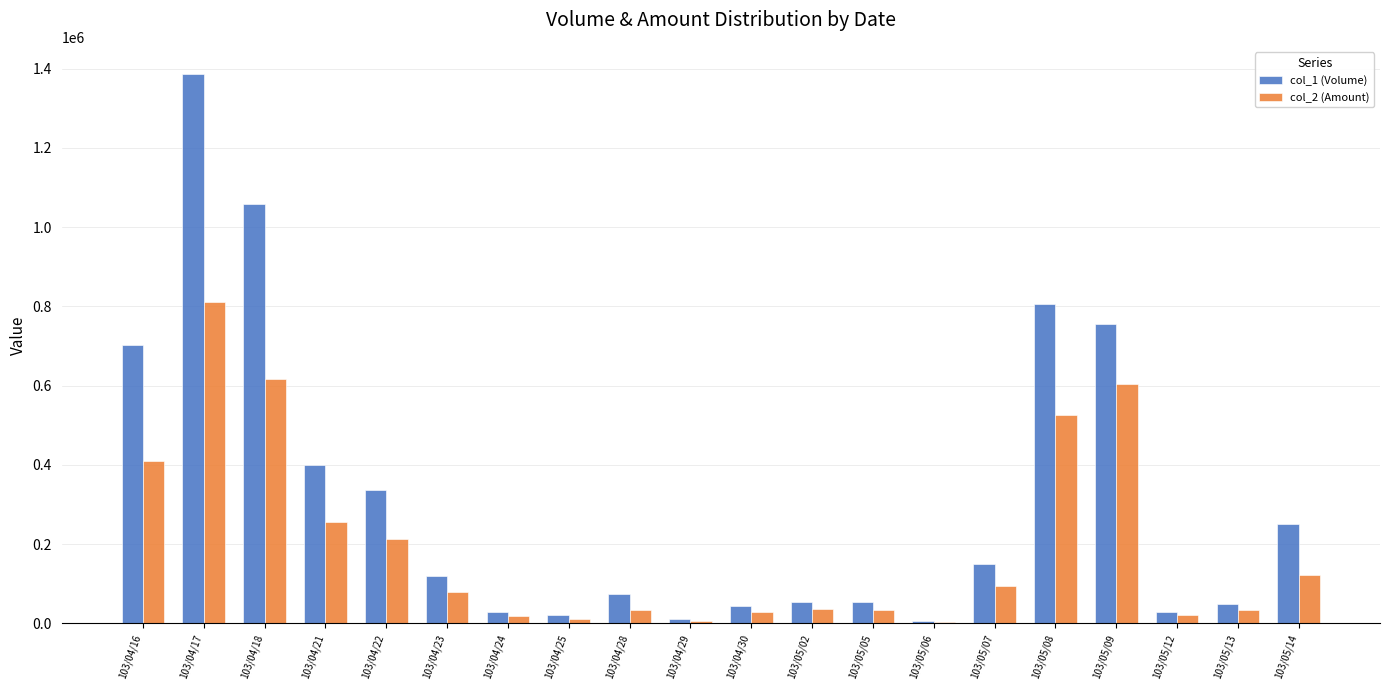

At which category does the chart reach its peak across all series?

103/04/17